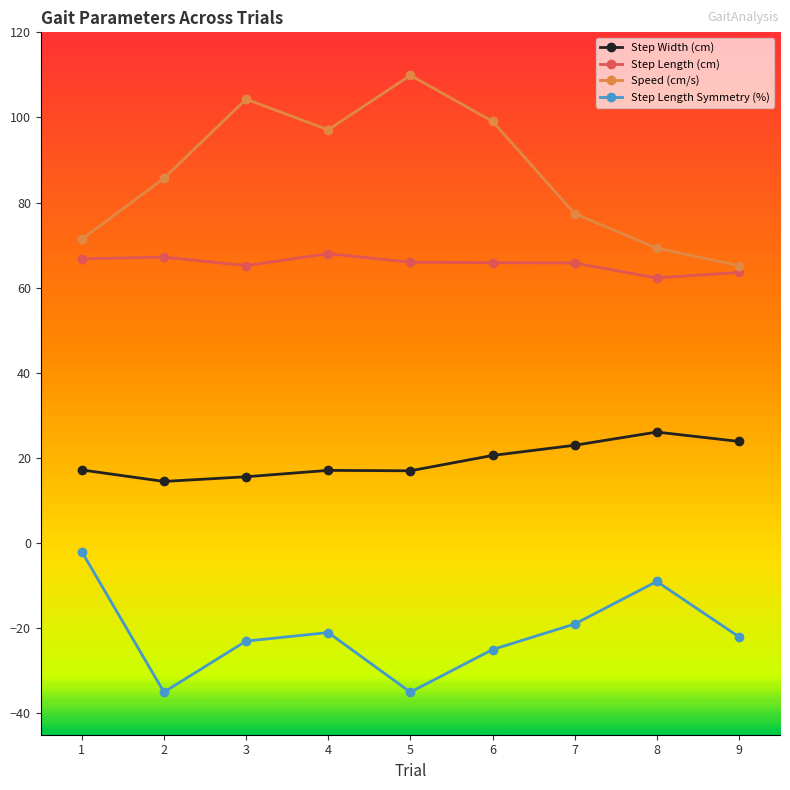

What is the maximum value for Step Width (cm)?

26.1